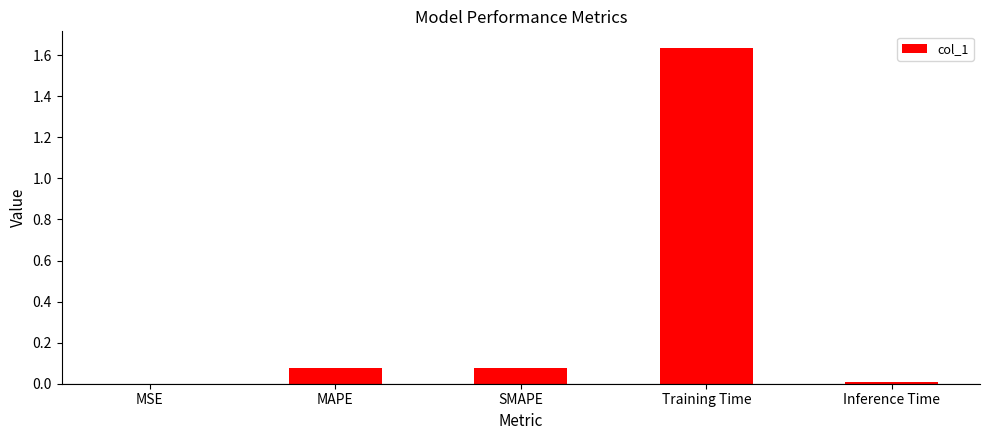

Which label corresponds to the largest value in the chart?

Training Time